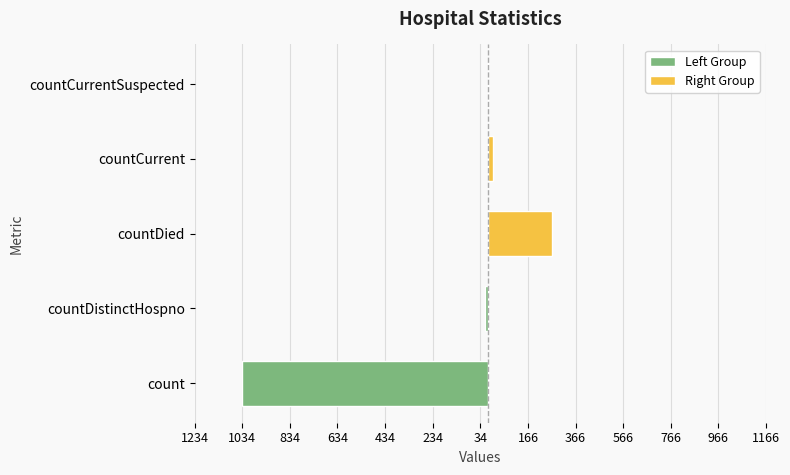

The value at count is 1491. True or false?

False